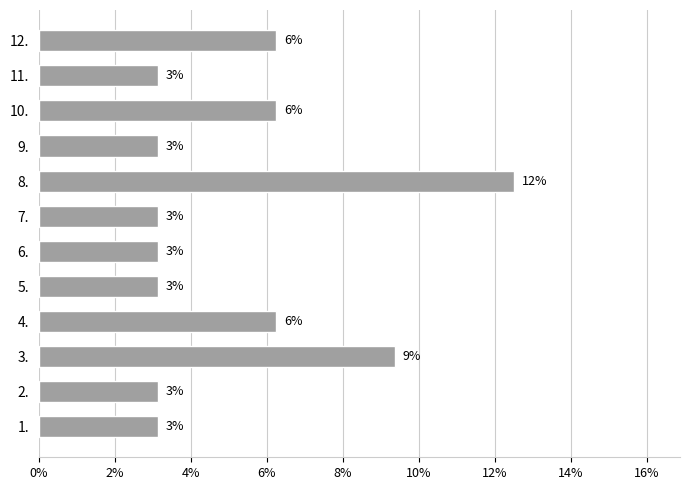

Does the chart contain any negative values?

No